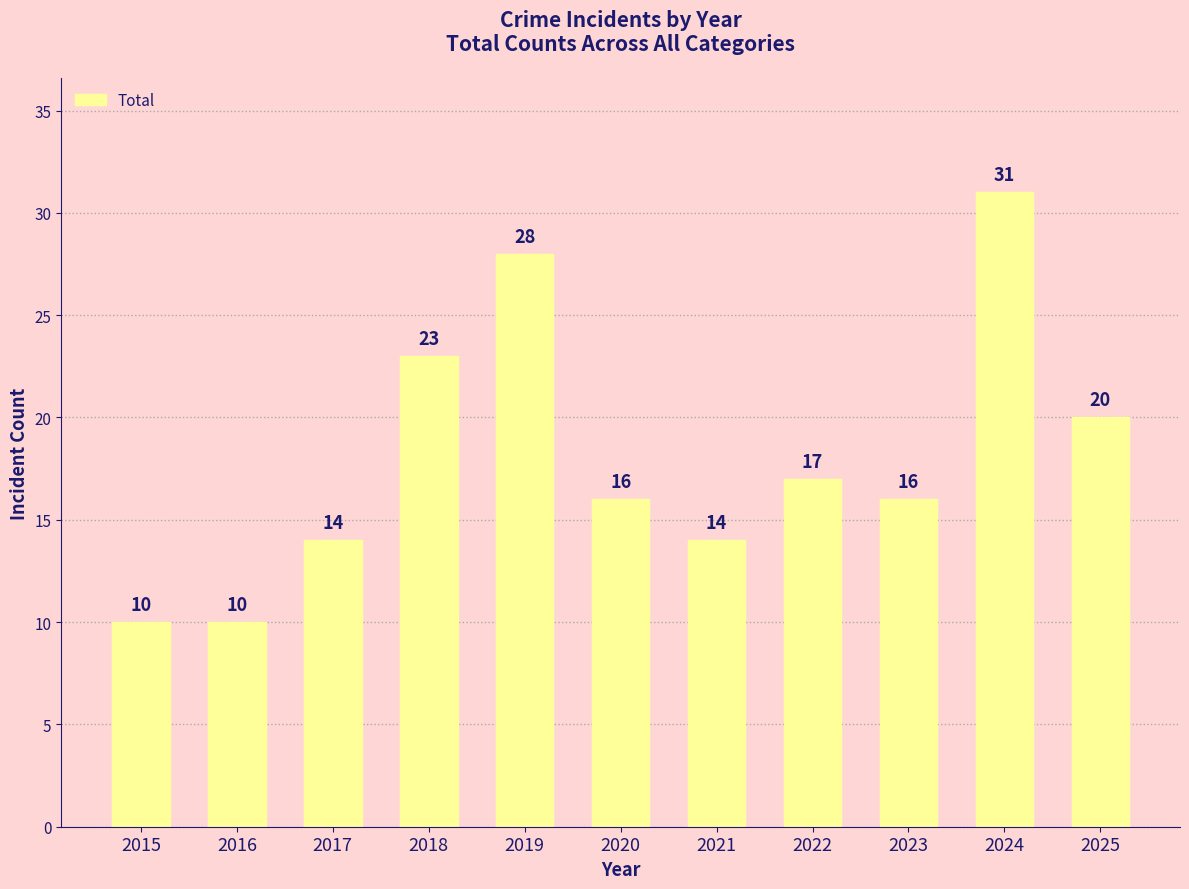

What is the value of the 11th bar from the left?

20